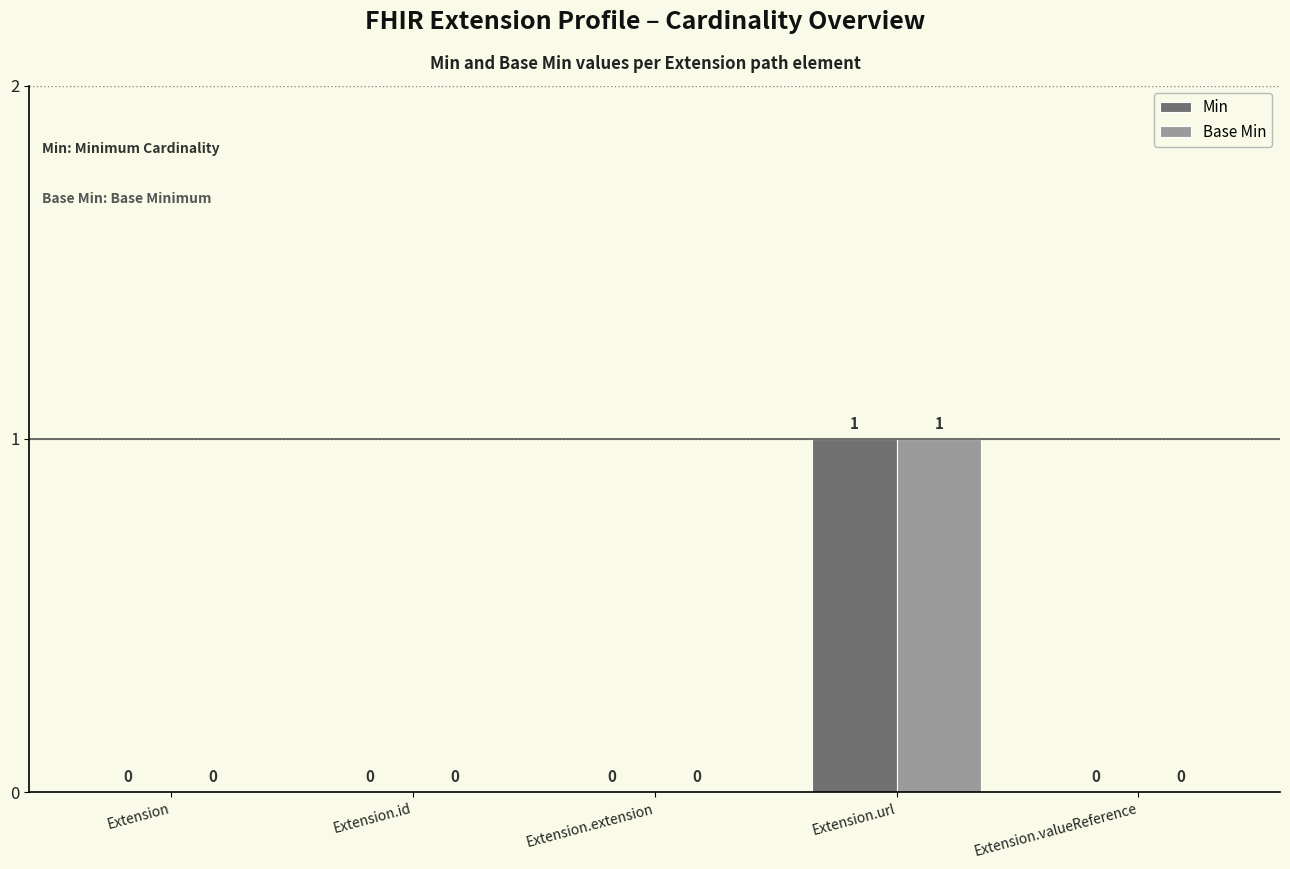

How many positive values does the Base Min series have?

1